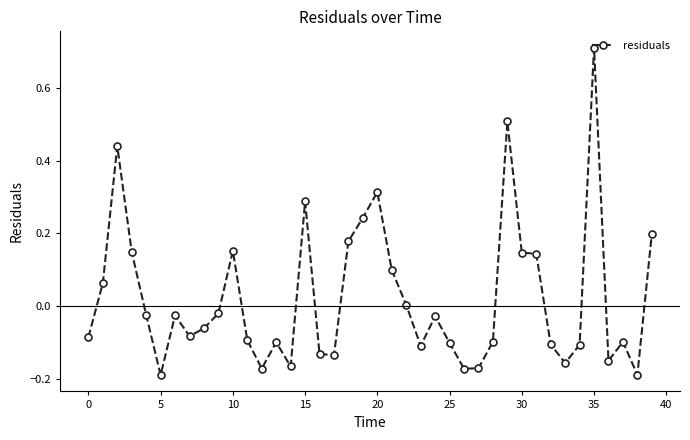

What is the difference between the maximum and minimum values?

0.9